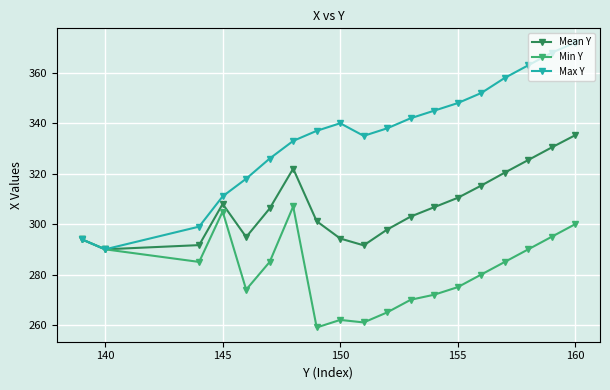

How many interior local peaks does the Min Y series have?

3